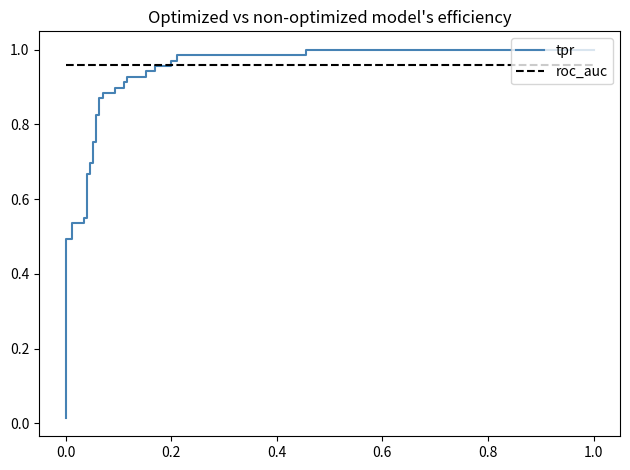

Rank the series by their average value, from highest to lowest.

roc_auc, tpr